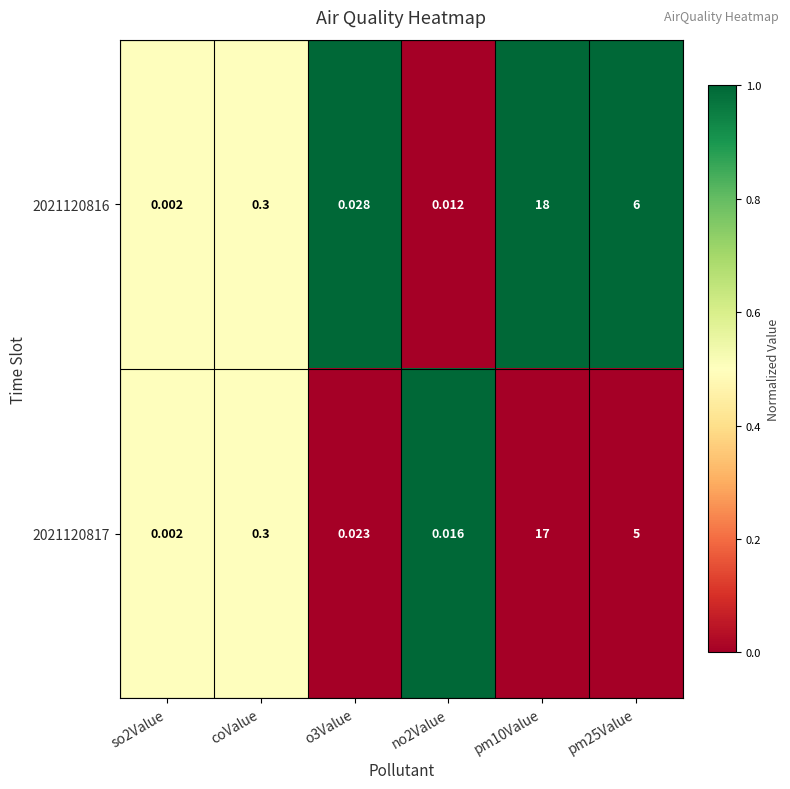

Rank the series at no2Value from highest to lowest value.

2021120817, 2021120816